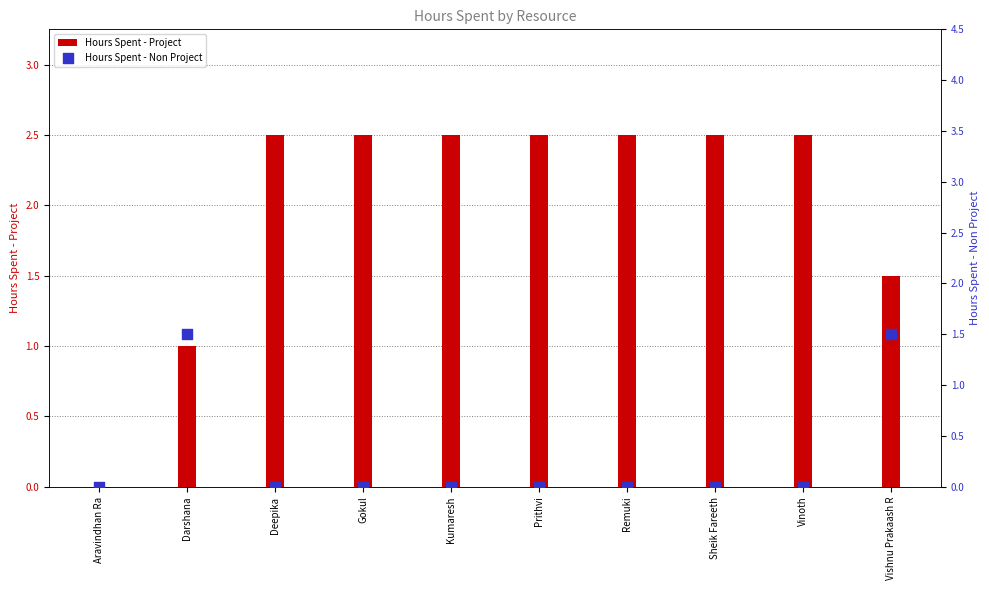

Which series contains the highest Y value?

Hours Spent - Project